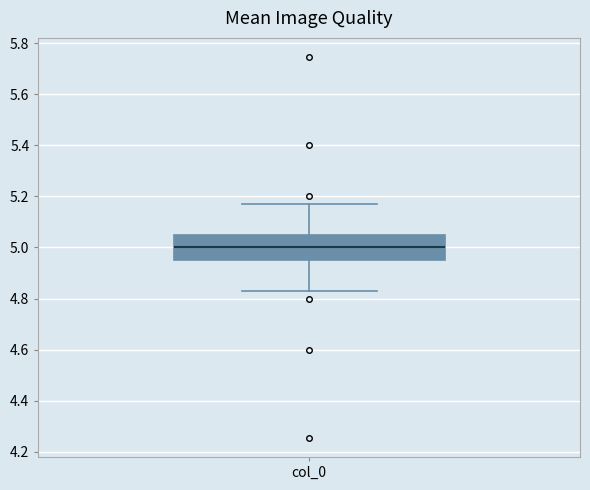

Transcribe this box plot: give where the median line is, the range the box spans, and where the two whiskers end, as read against the y-axis. The values are not printed on the chart, so give them approximately, as read against the axis.

median 5.00, box 4.96 to 5.04, whiskers 4.82 to 5.18